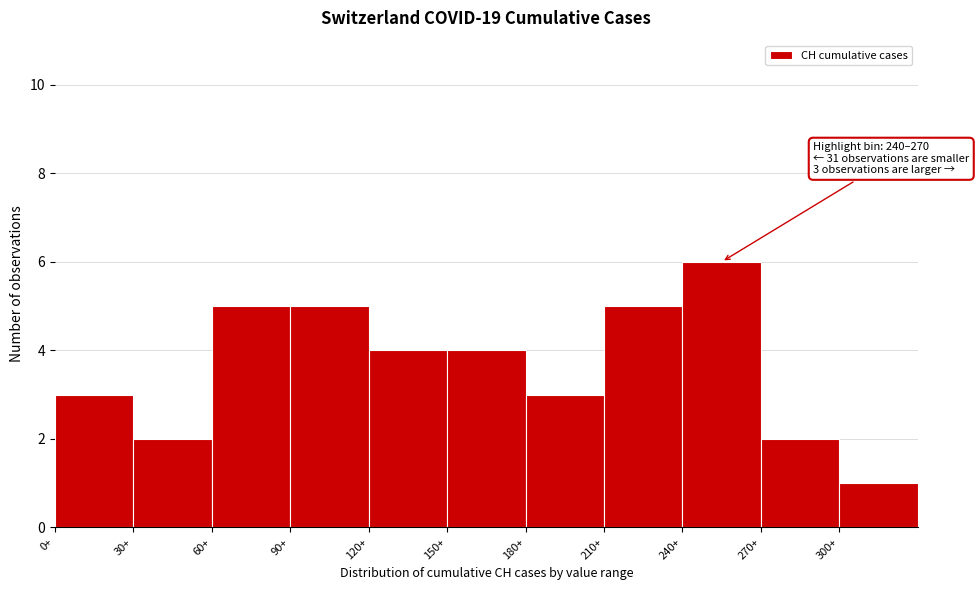

Over which range of the x-axis is the bar tallest?

240 to 270